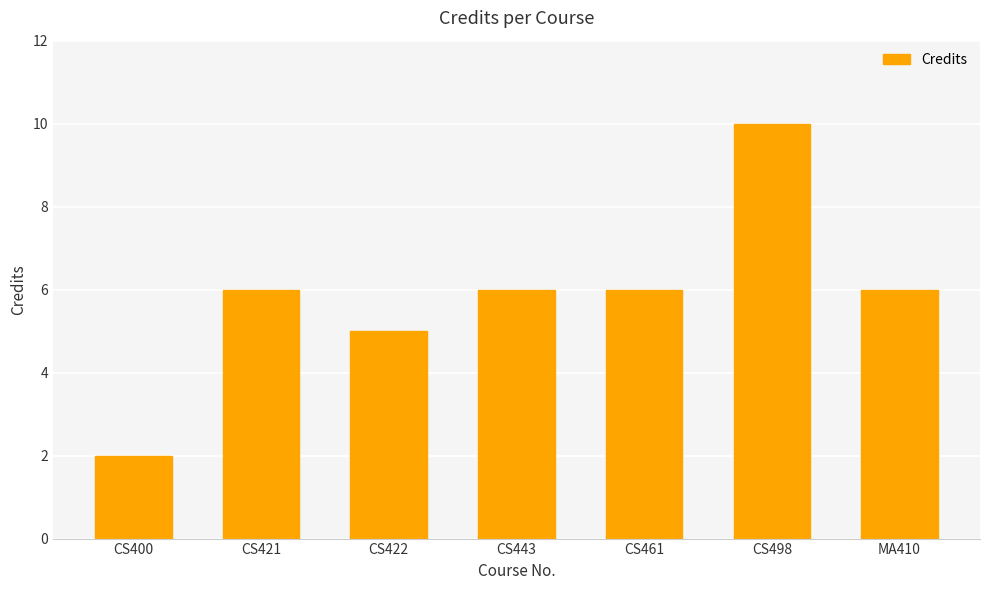

What is the value of the 7th bar from the left?

6